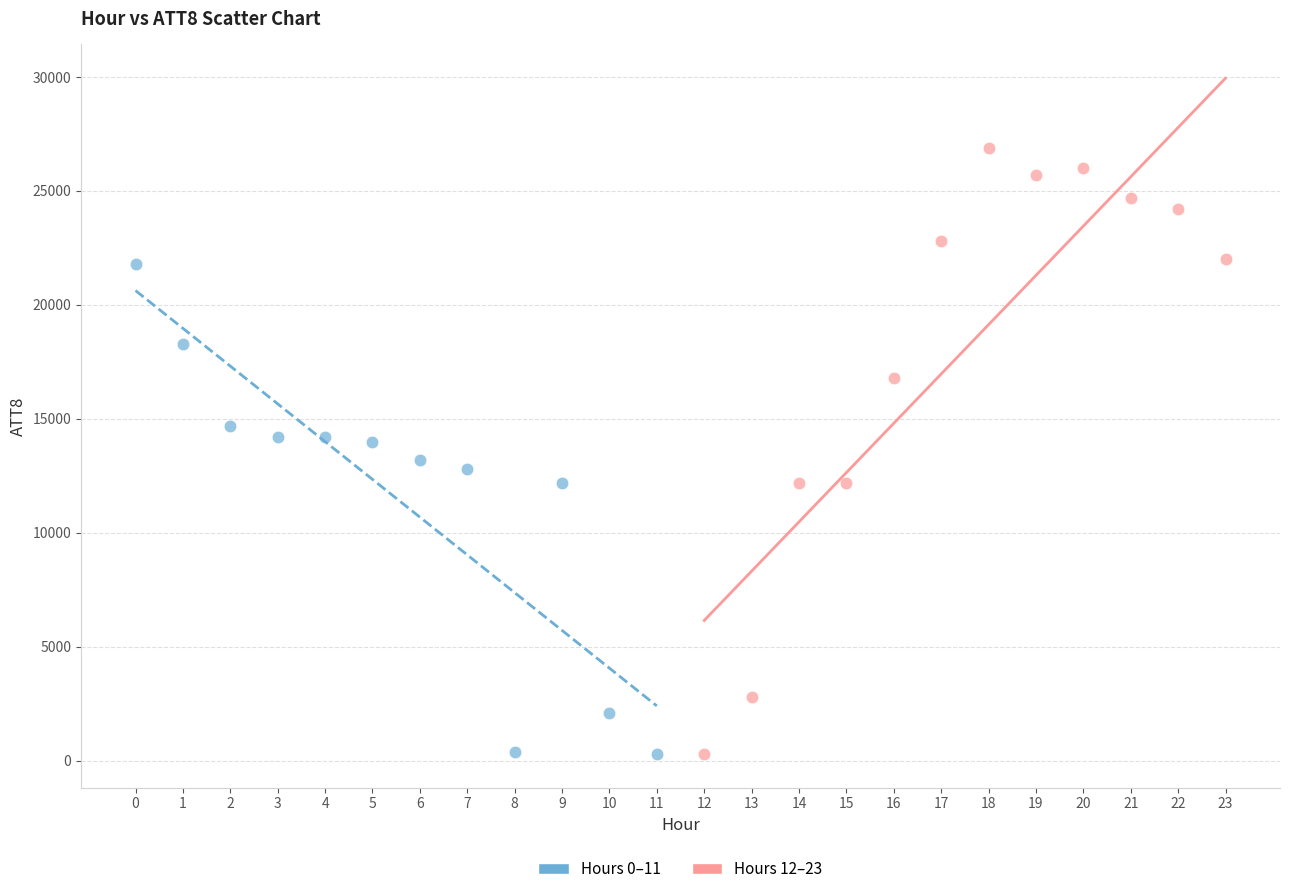

Which series has the widest spread of Y values?

Hours 12–23